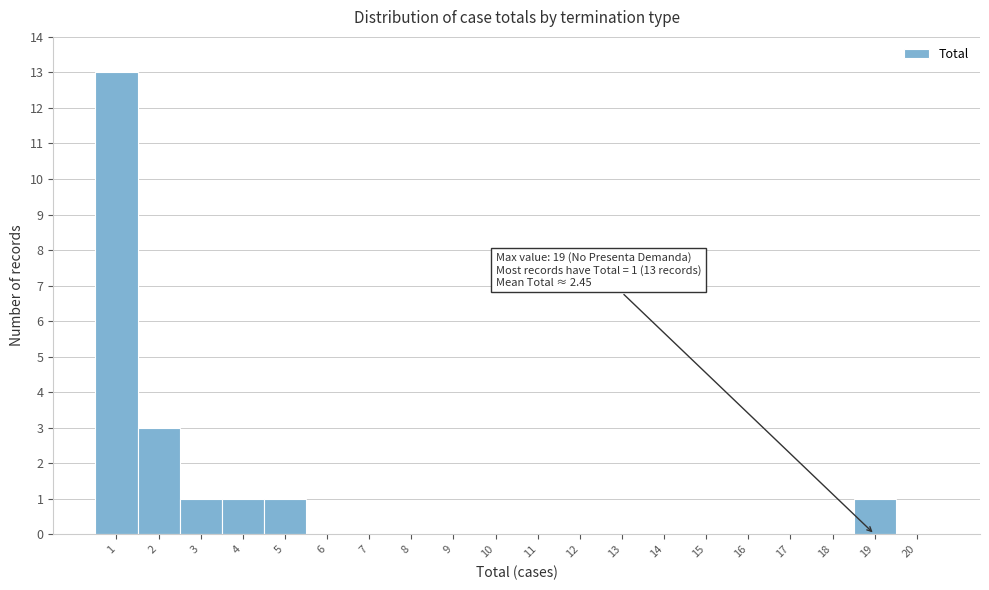

Over which range of the x-axis is the bar tallest?

0.5 to 1.5